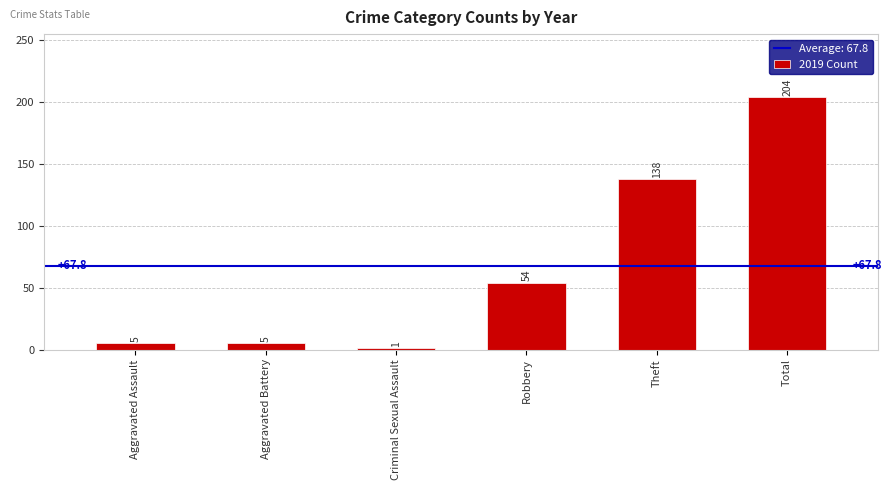

How many categories are shown in the chart?

6